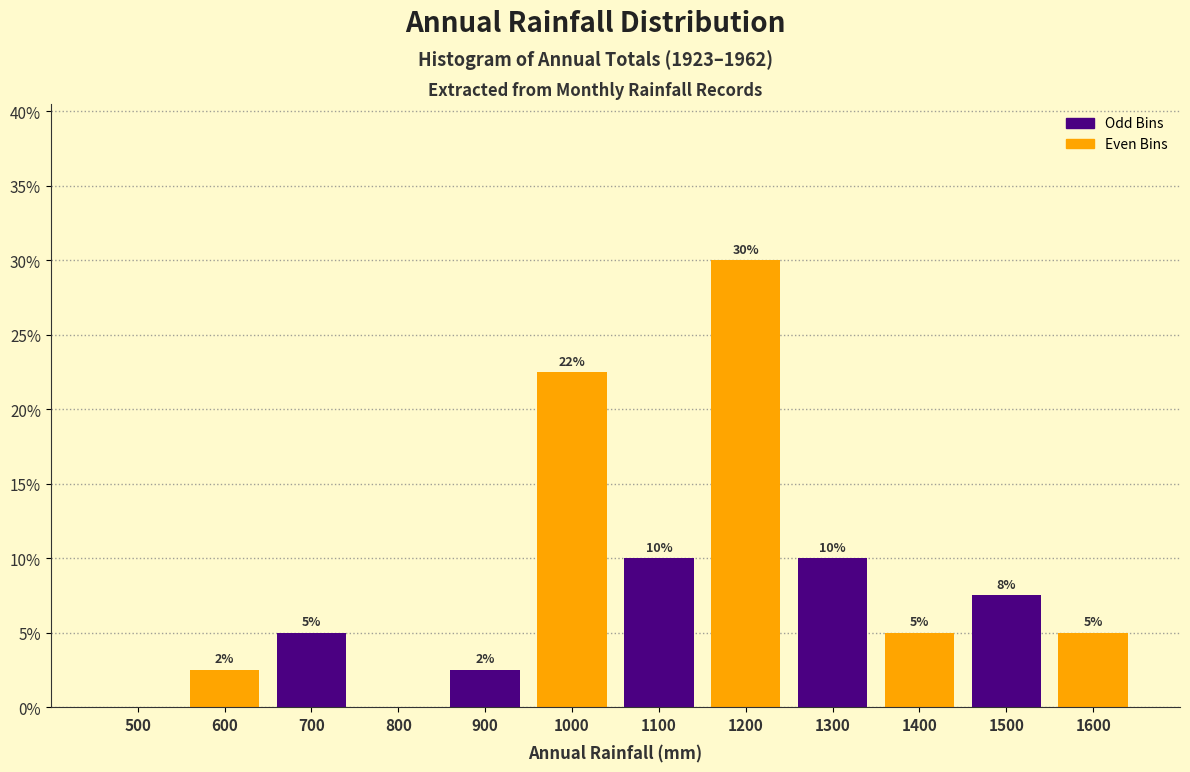

What is the change in value from 700 to 1200?

+25.0